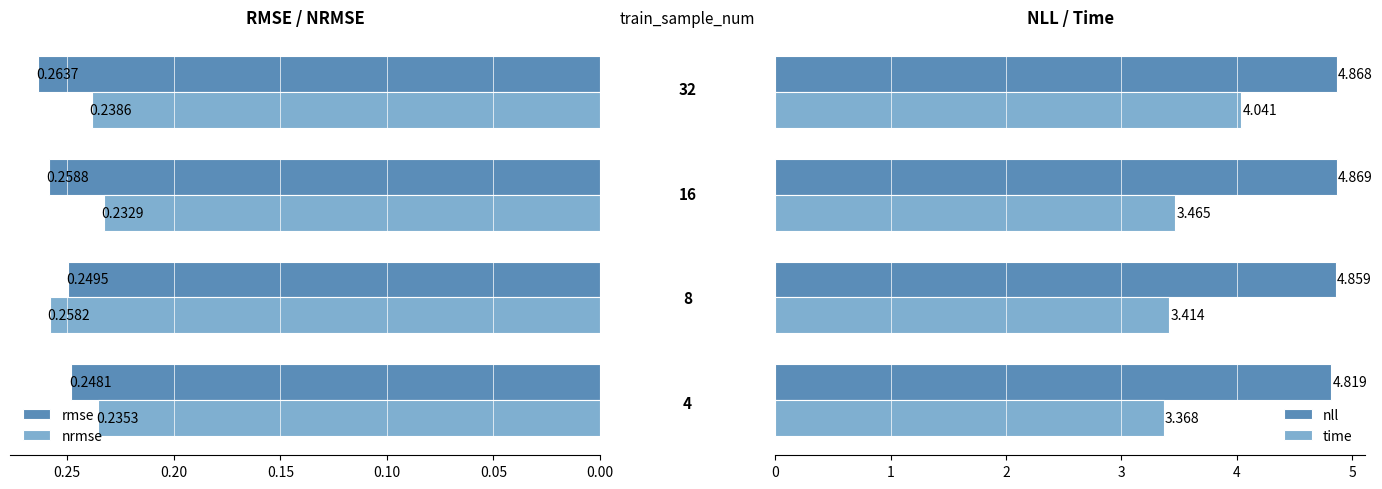

Is the value of nll at 0.05 greater than the value of nrmse at 0.05?

Yes